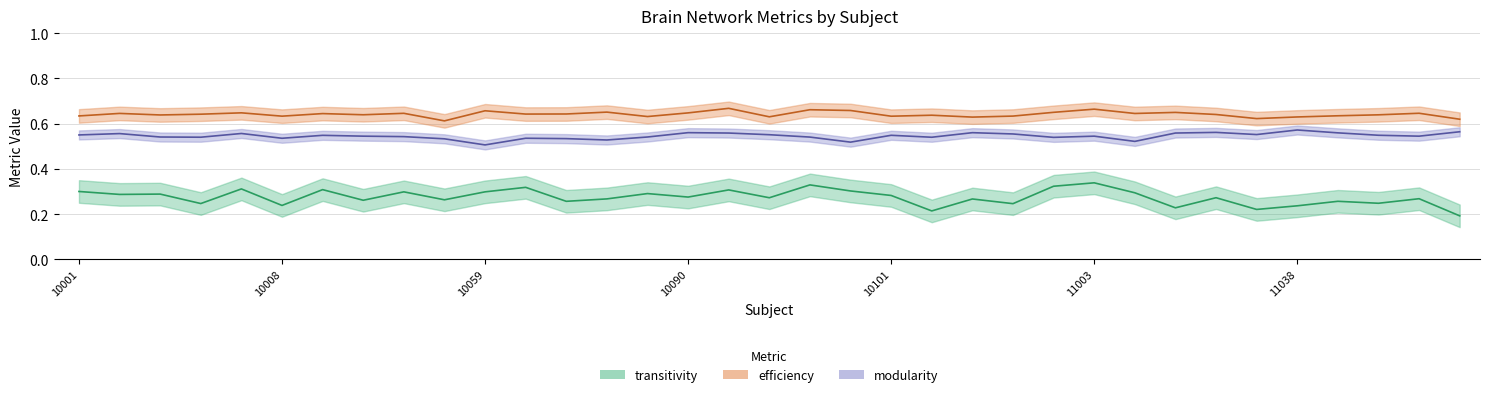

What are all the series names shown in the legend?

transitivity, efficiency, modularity